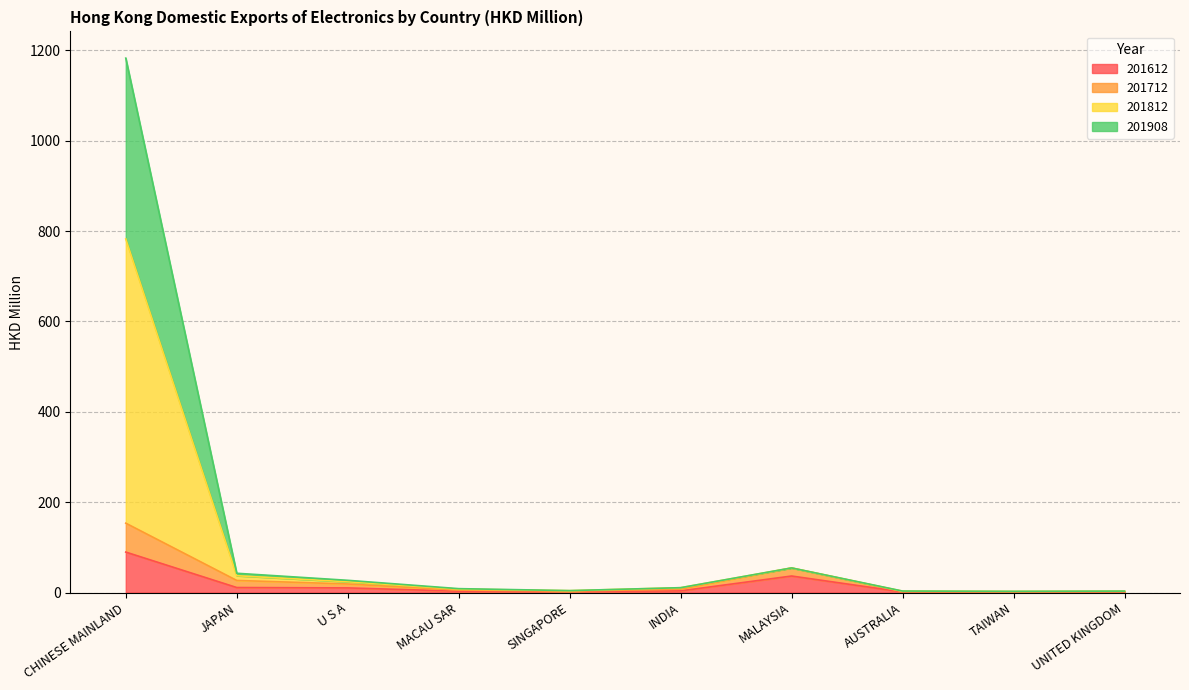

At which category is the sum across all series the highest?

CHINESE MAINLAND